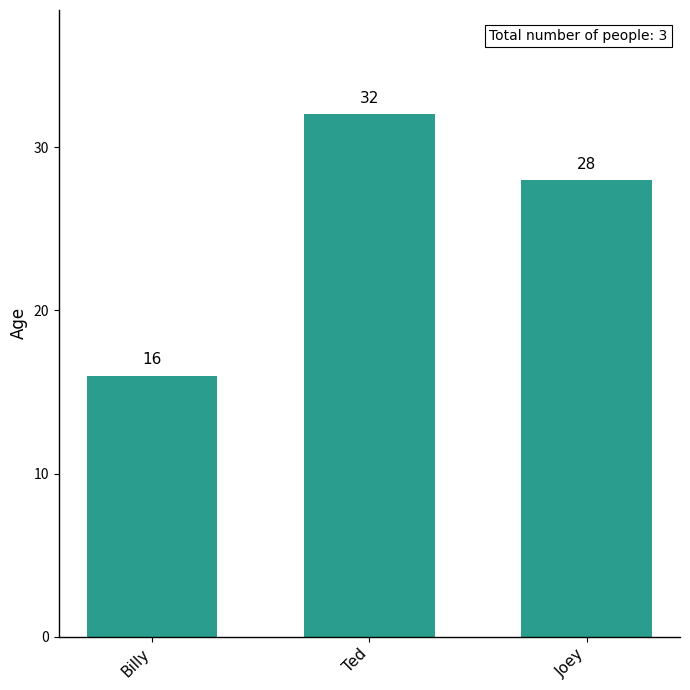

The value at Ted is 32. True or false?

True